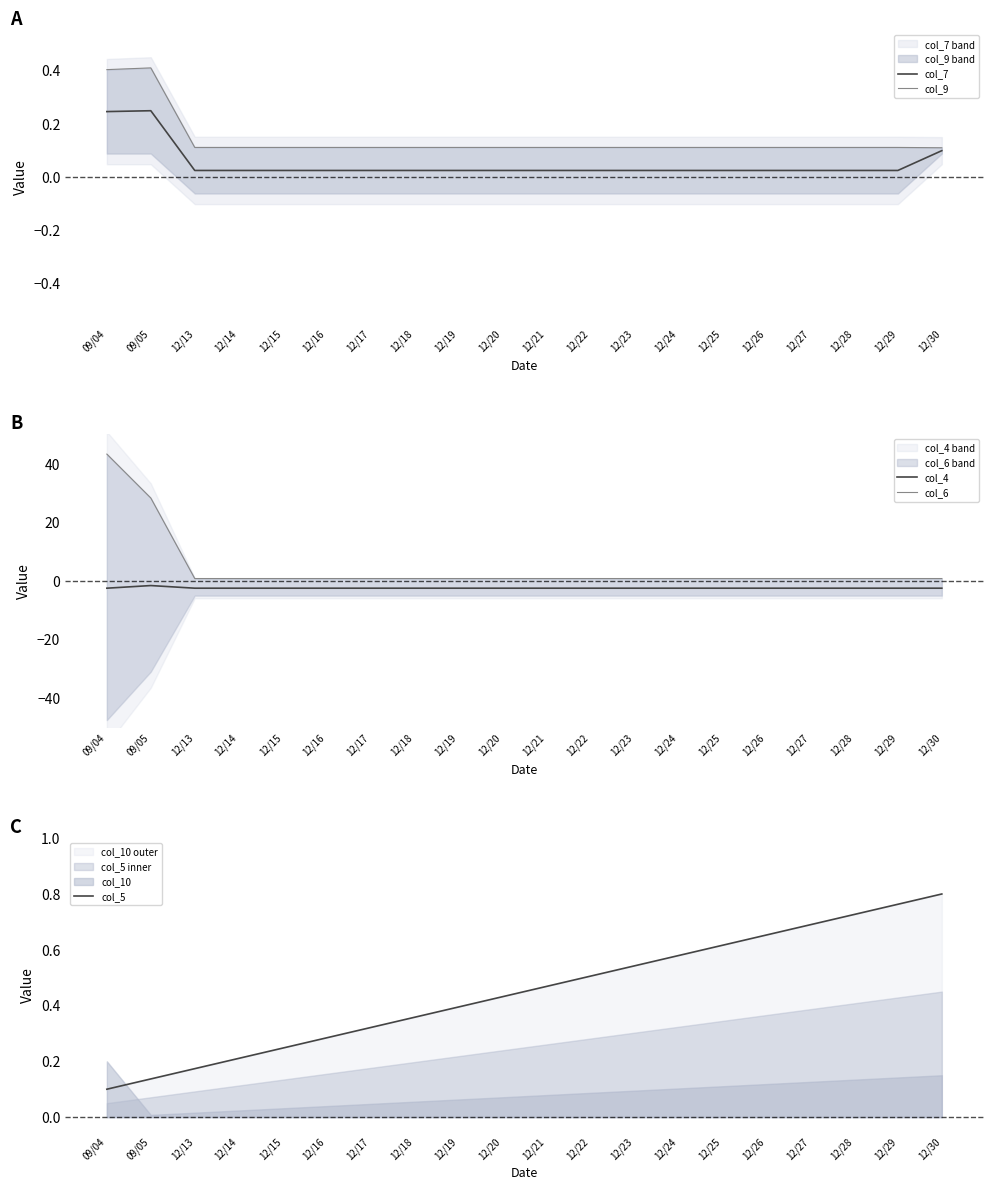

True or false: col_4 and col_6 intersect in this chart.

False